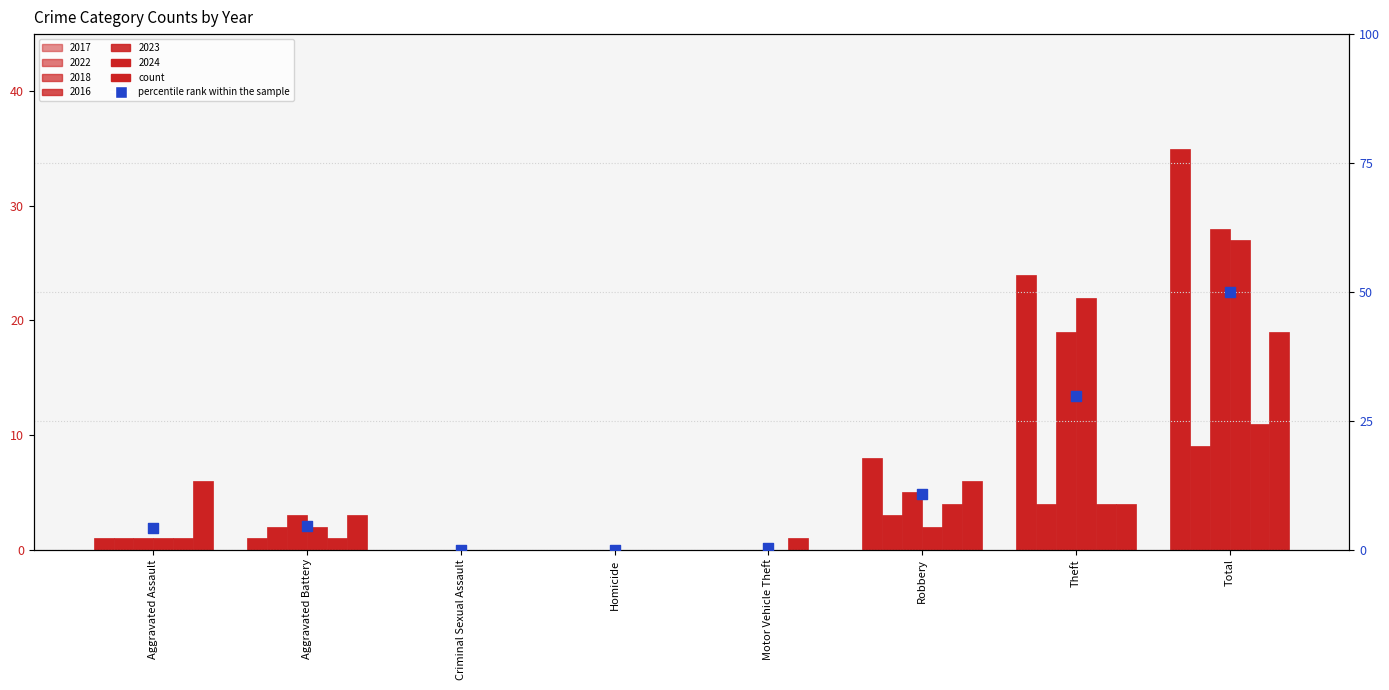

Between Aggravated Assault and Total, which is larger?

Total